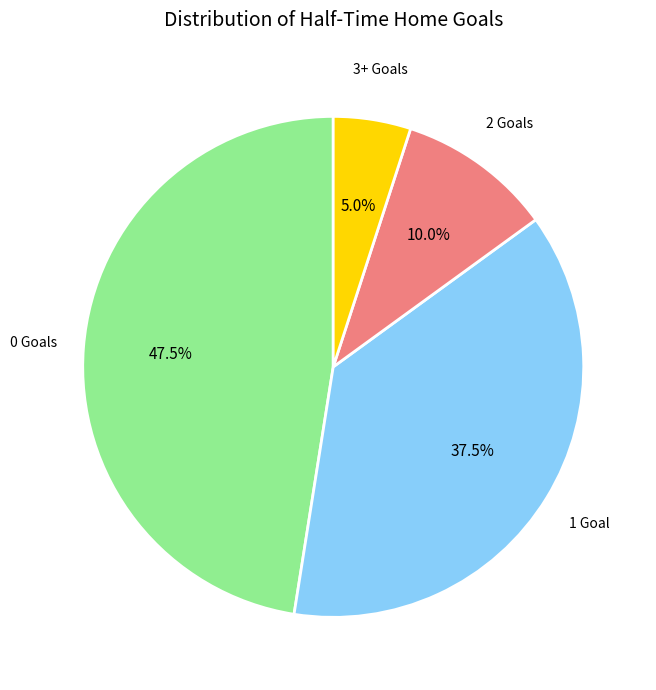

Does any single category account for the majority?

No